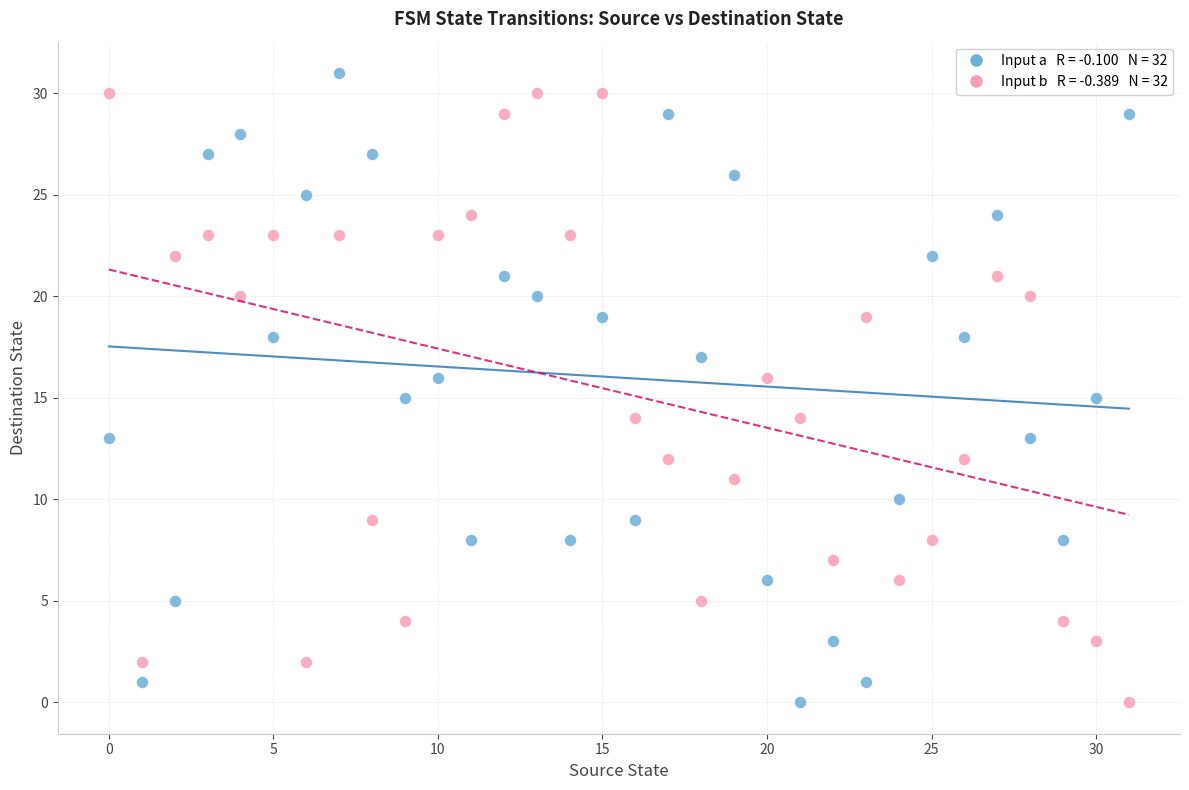

Across all data points, what is the range of Y values (max minus min)?

31